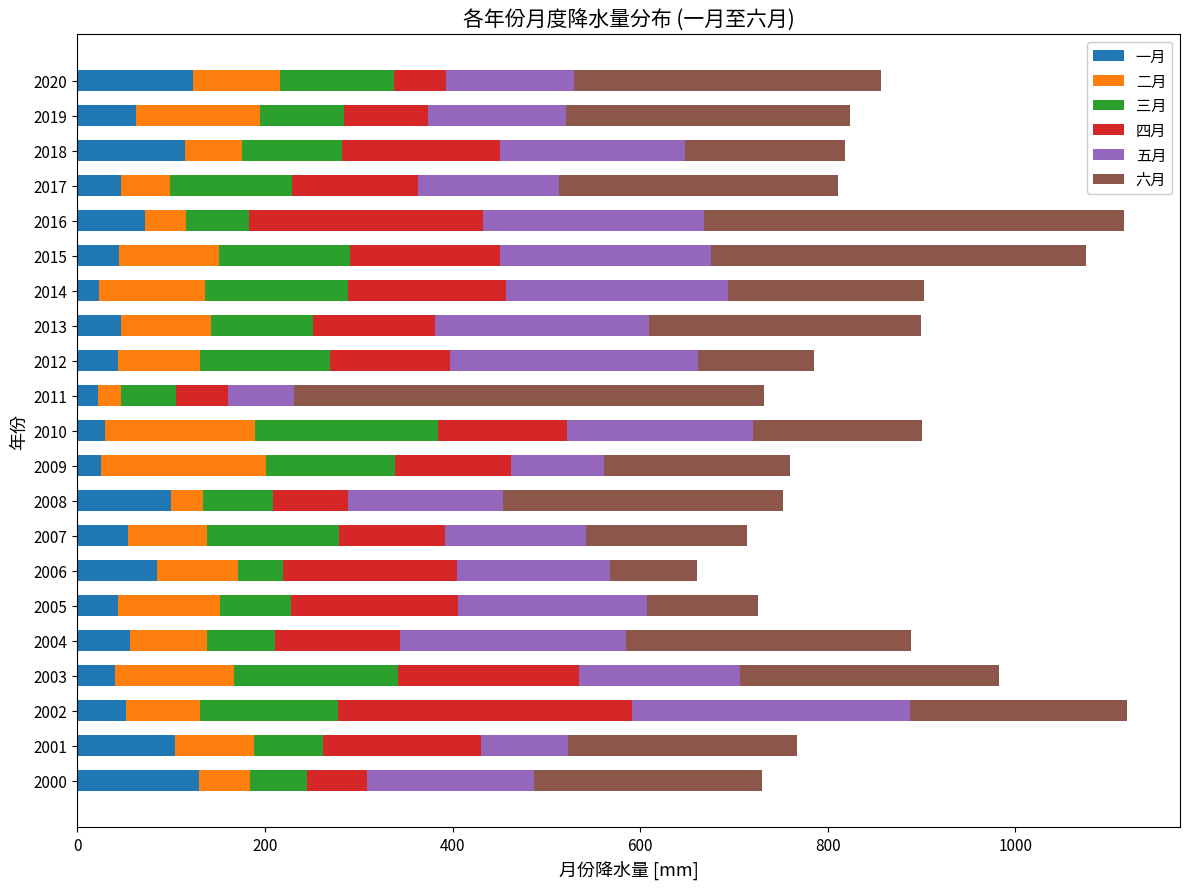

What is the sum of all 一月 values?

1319.7